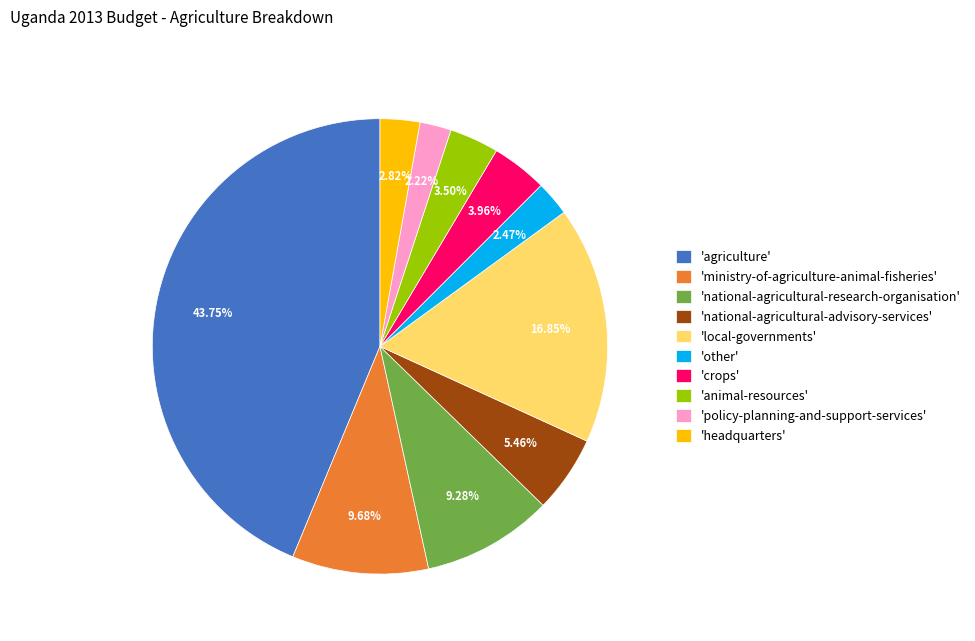

Is the sum of 'ministry-of-agriculture-animal-fisheries' and 'local-governments' greater than half?

No